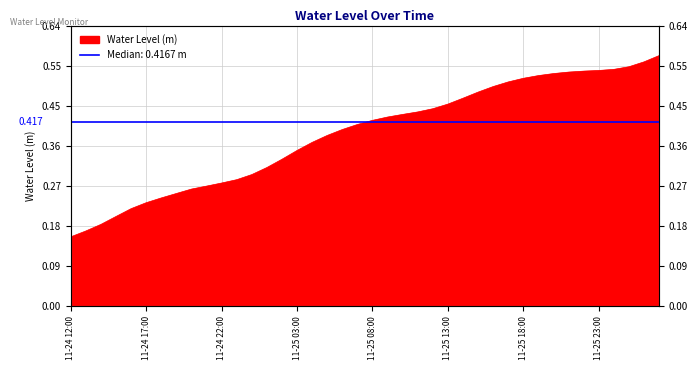

How many lines are shown in the chart?

1